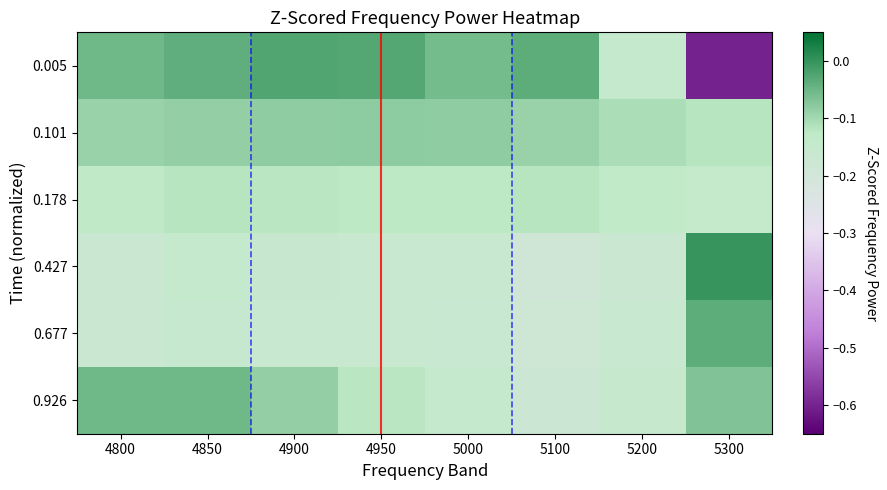

Reading left to right, what are all the values shown in this chart?

0.005: 4800=-0.1	4850=-0.0	4900=-0.0	4950=-0.0	5000=-0.1	5100=-0.0	5200=-0.2	5300=-0.6
0.101: 4800=-0.1	4850=-0.1	4900=-0.1	4950=-0.1	5000=-0.1	5100=-0.1	5200=-0.1	5300=-0.1
0.178: 4800=-0.1	4850=-0.1	4900=-0.1	4950=-0.1	5000=-0.1	5100=-0.1	5200=-0.1	5300=-0.1
0.427: 4800=-0.2	4850=-0.2	4900=-0.2	4950=-0.2	5000=-0.2	5100=-0.2	5200=-0.2	5300=0.0
0.677: 4800=-0.2	4850=-0.2	4900=-0.2	4950=-0.2	5000=-0.2	5100=-0.2	5200=-0.2	5300=-0.0
0.926: 4800=-0.1	4850=-0.1	4900=-0.1	4950=-0.1	5000=-0.1	5100=-0.2	5200=-0.2	5300=-0.1